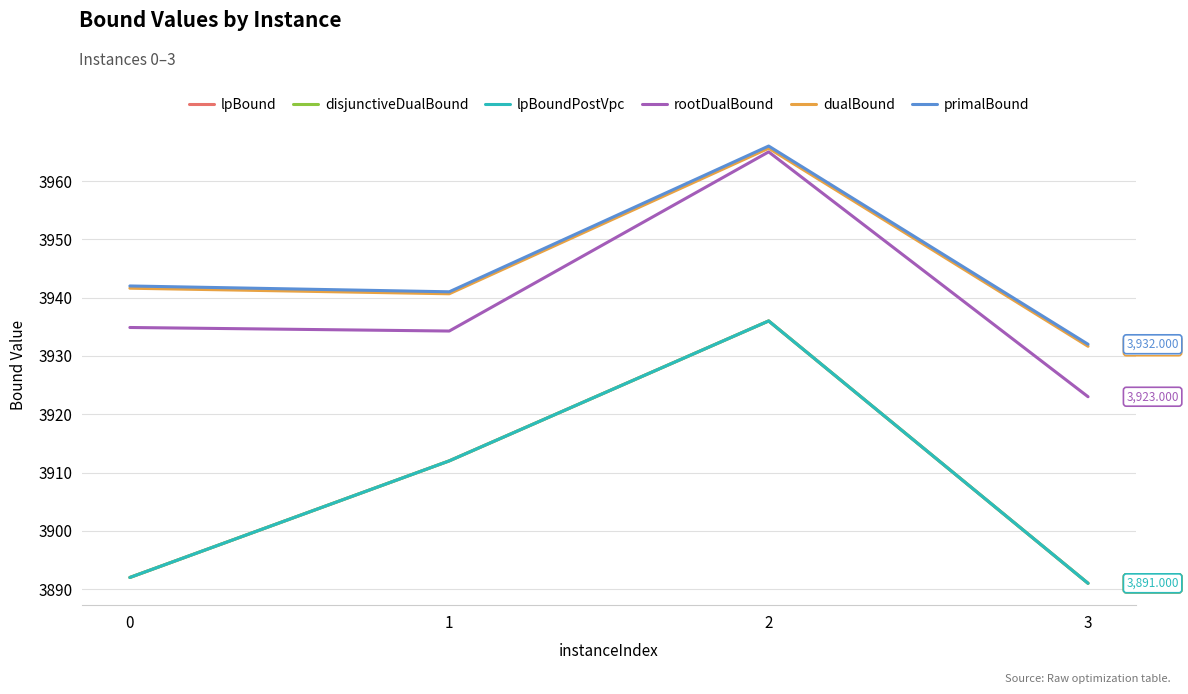

Does the chart have visible grid lines?

Yes